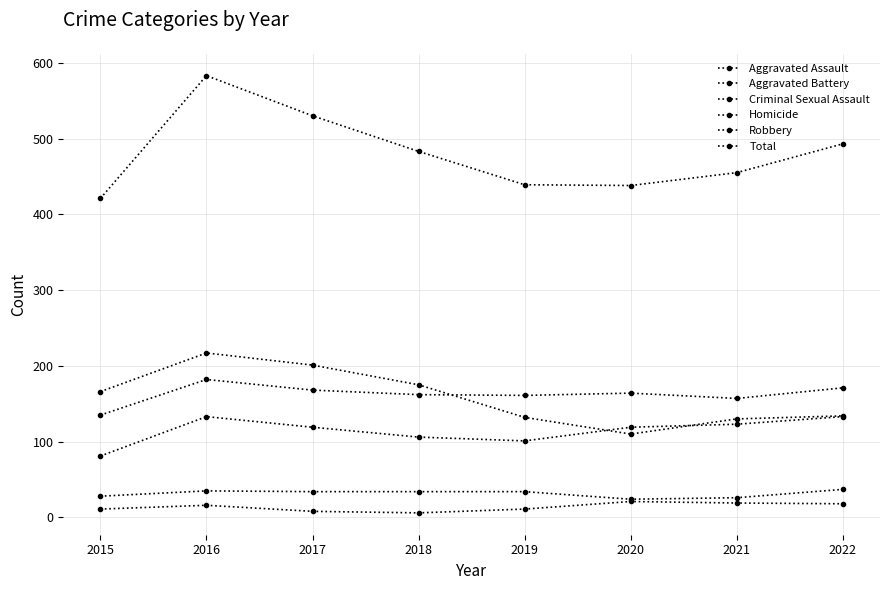

Is this an area chart (filled region under the line)?

No